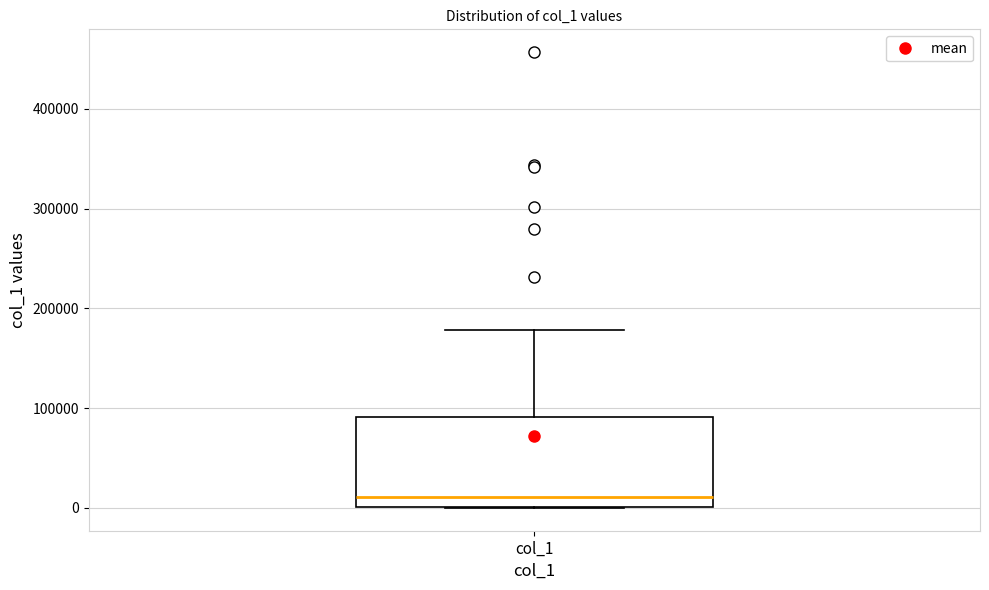

Where does the median line of the box for col_1 sit on the y-axis? The values are not printed on the chart, so give them approximately, as read against the axis.

10000